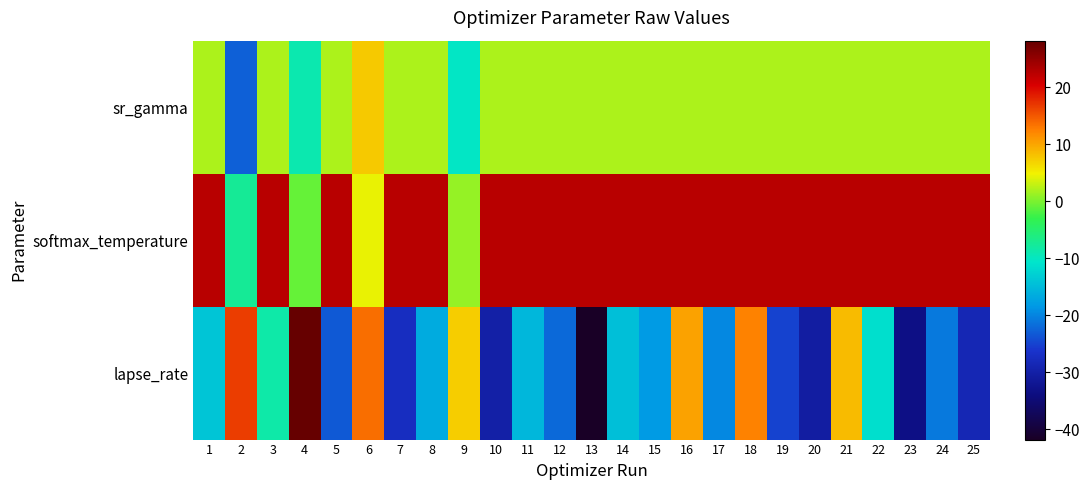

At how many categories does at least one series exceed 26?

1